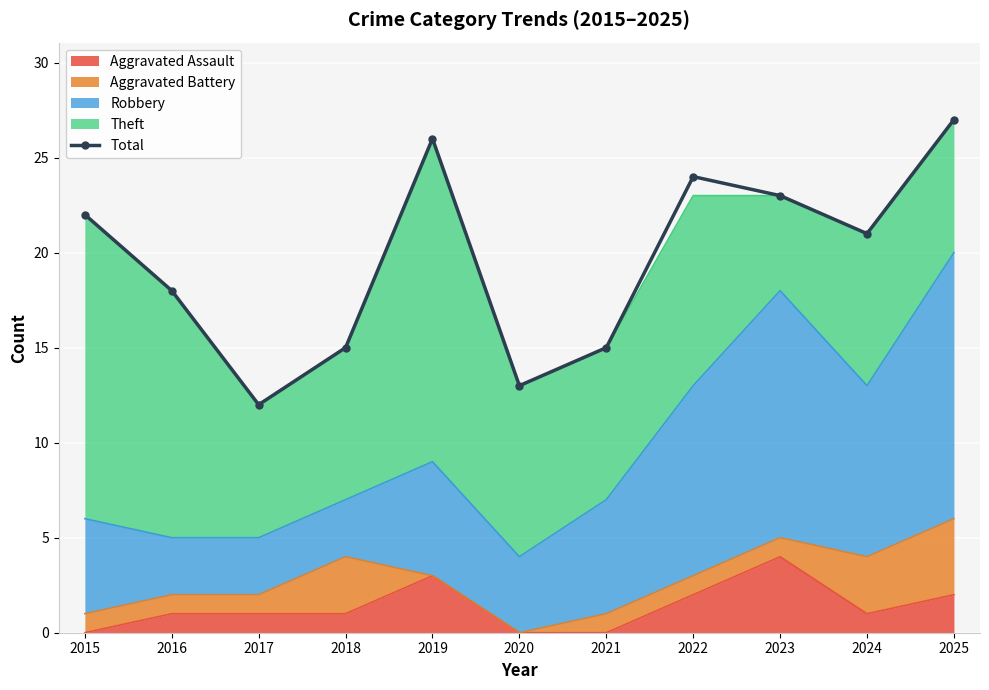

Rank the categories by value from lowest to highest.

2017, 2020, 2018, 2021, 2016, 2024, 2015, 2023, 2022, 2019, 2025